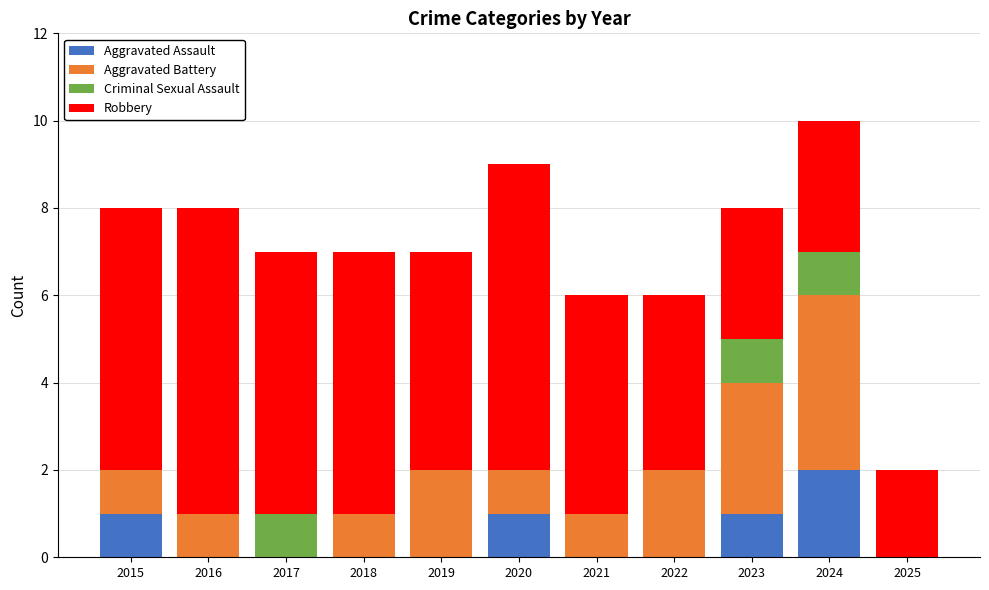

True or false: Aggravated Assault has a value of 1 at 2025.

False